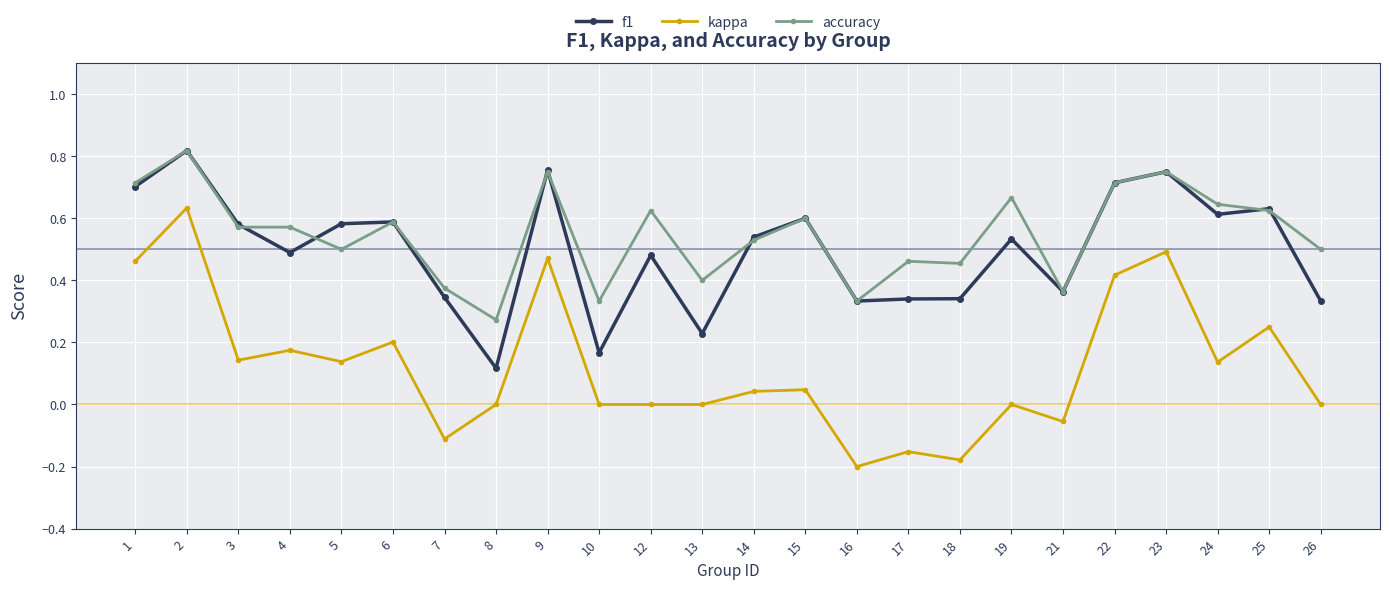

What is the sum of all kappa values?

2.9